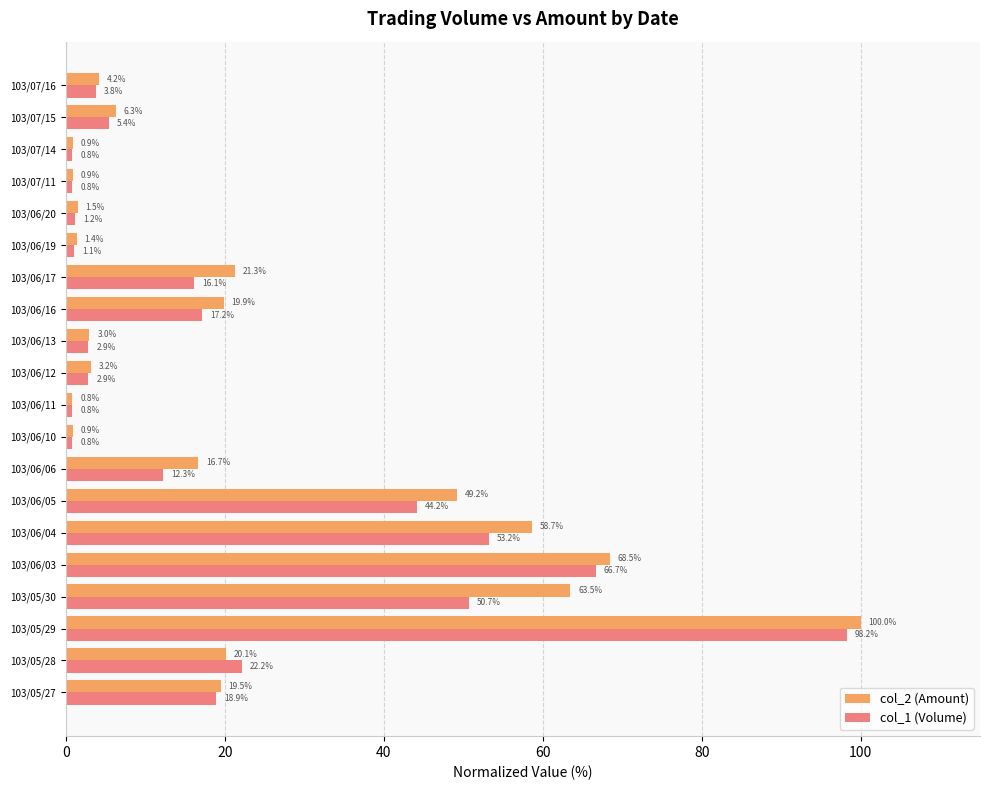

What value does the col_2 (Amount) series have at 103/06/04?

58.7